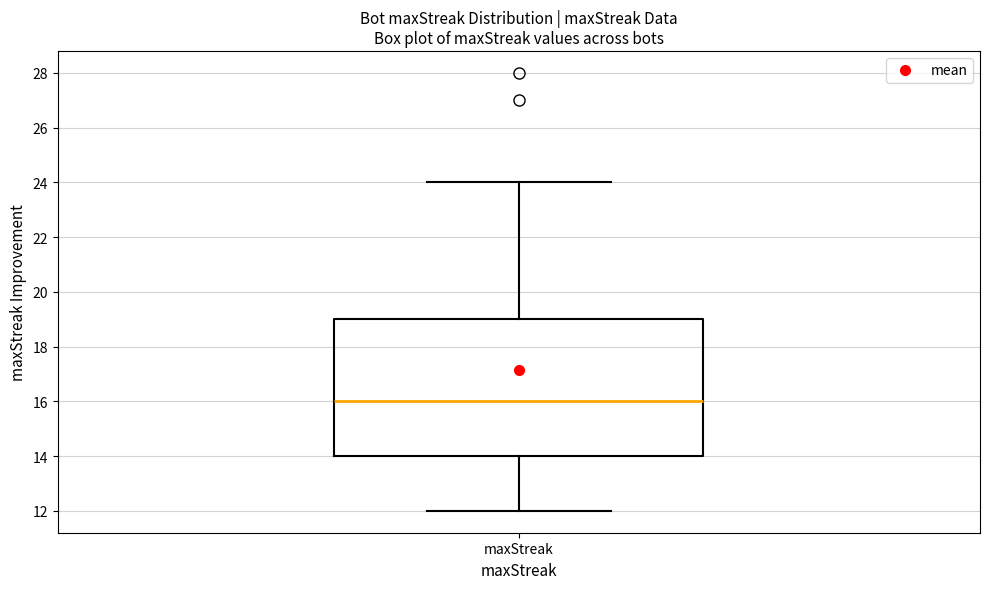

Where does the median line of the box for maxStreak sit on the y-axis? The values are not printed on the chart, so give them approximately, as read against the axis.

16